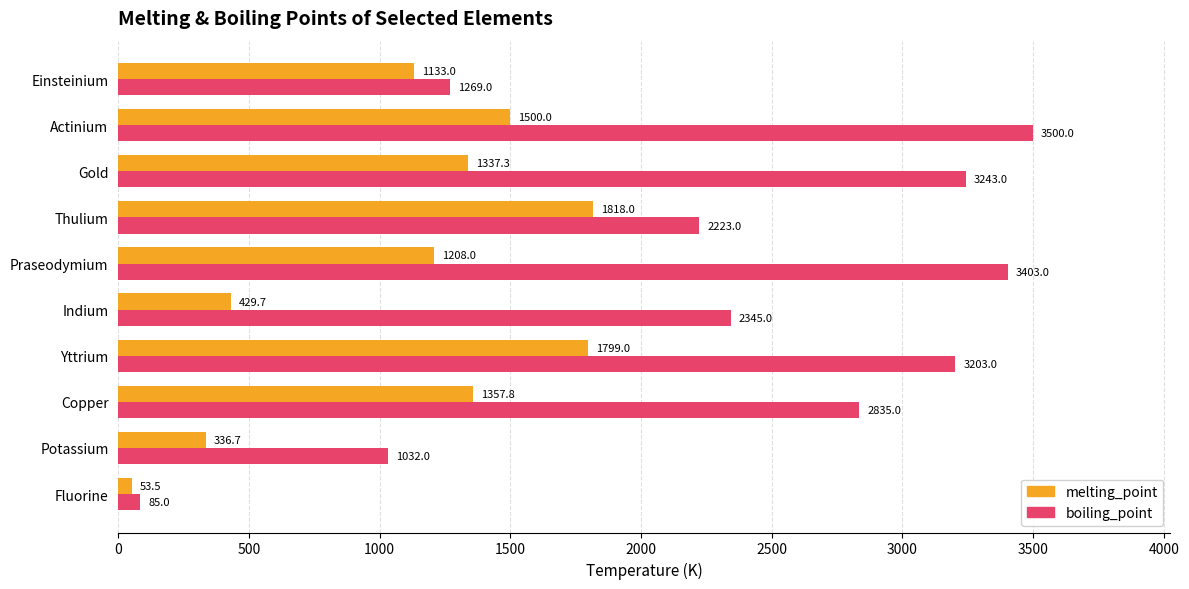

At which category does the chart reach its peak across all series?

Actinium